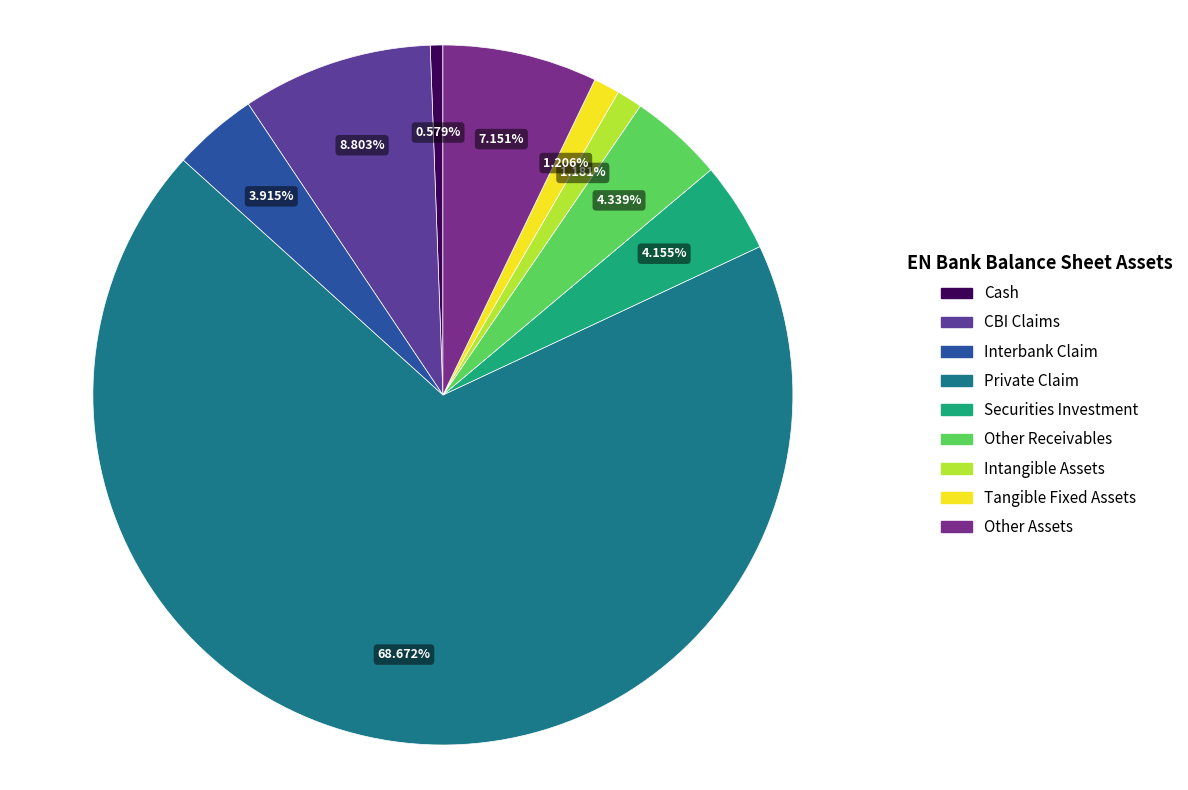

Count the number of slices in the pie.

9